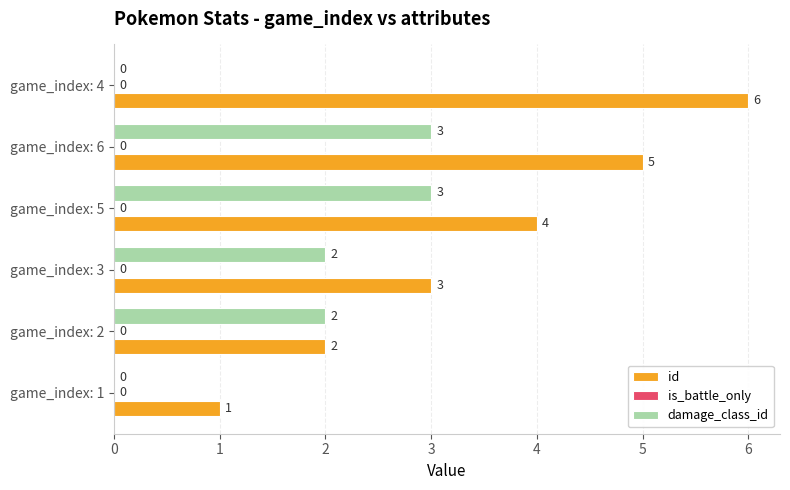

Which series changed the most between game_index: 3 and game_index: 6?

id